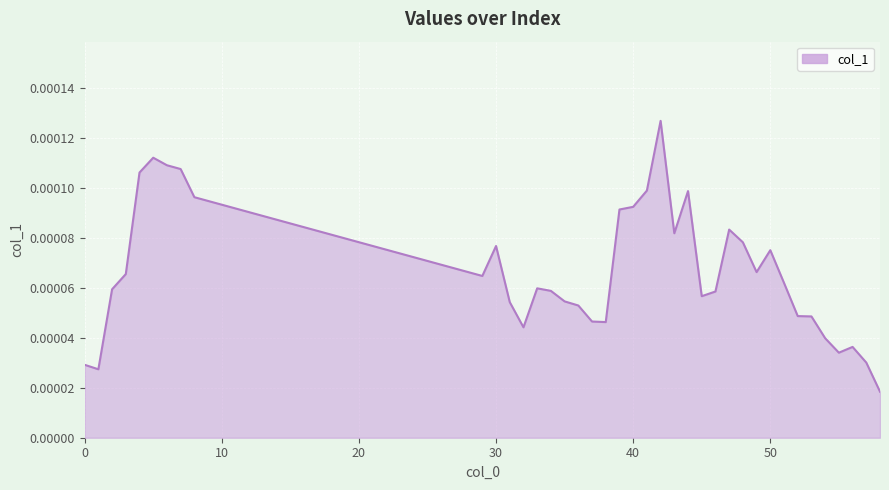

Count the values in the range 0 to 1.

39